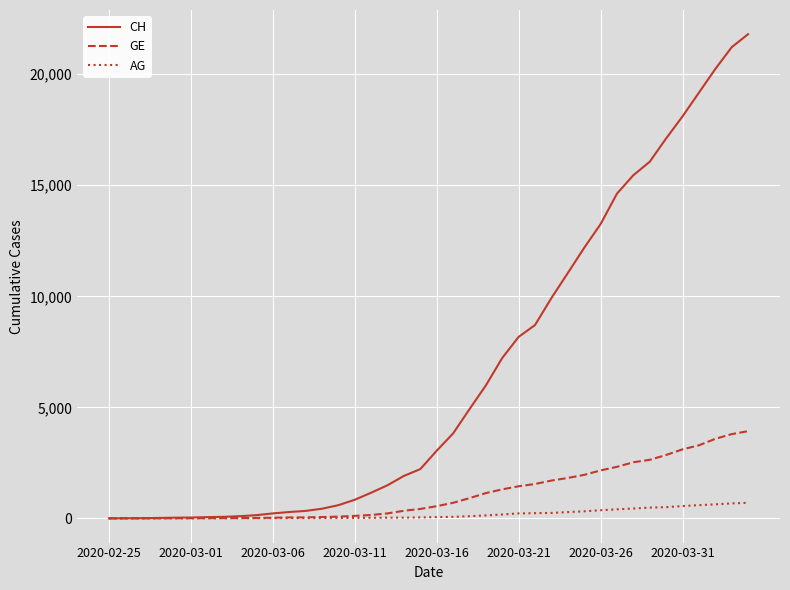

Which series has the largest range (max minus min)?

CH